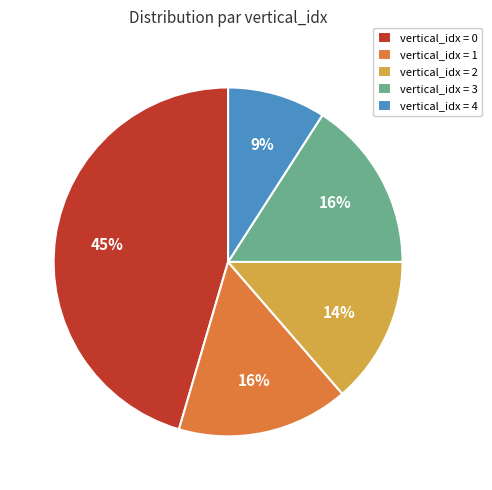

Which slice is the smallest?

vertical_idx = 4